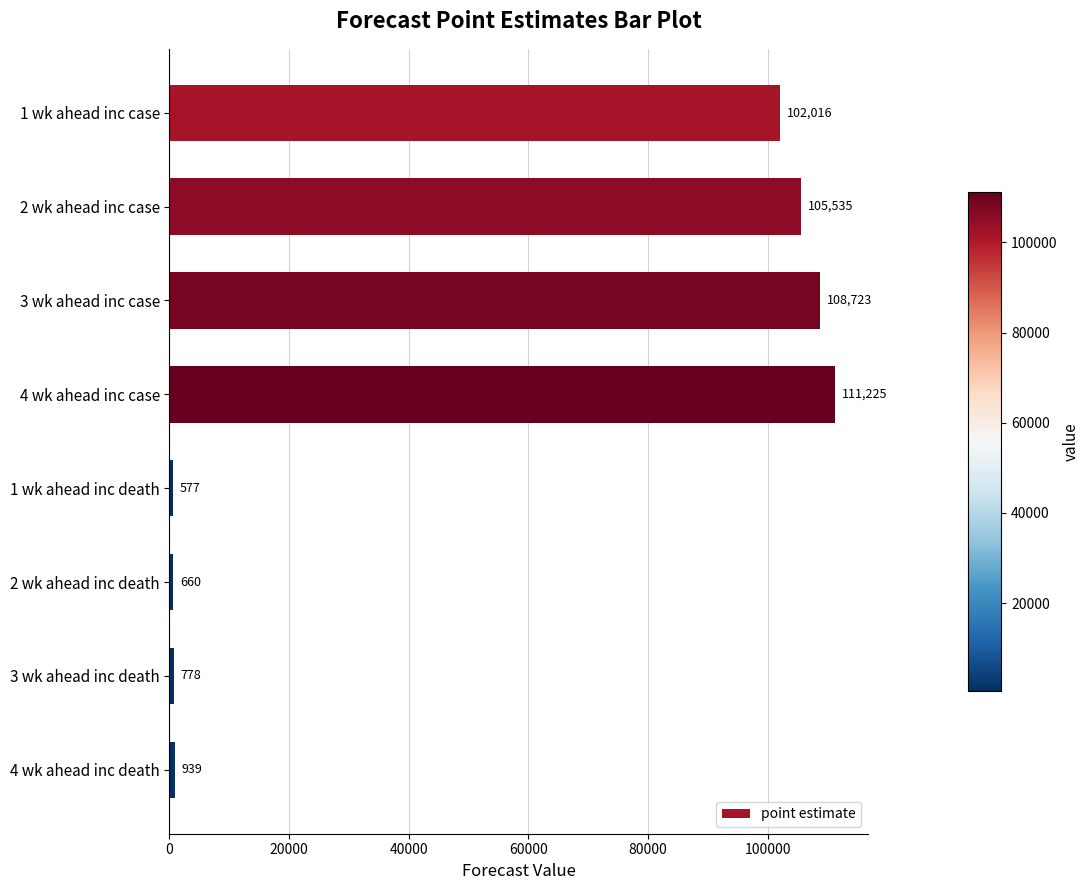

Approximately how many times larger is the value at 4 wk ahead inc case compared to 2 wk ahead inc death?

168.5